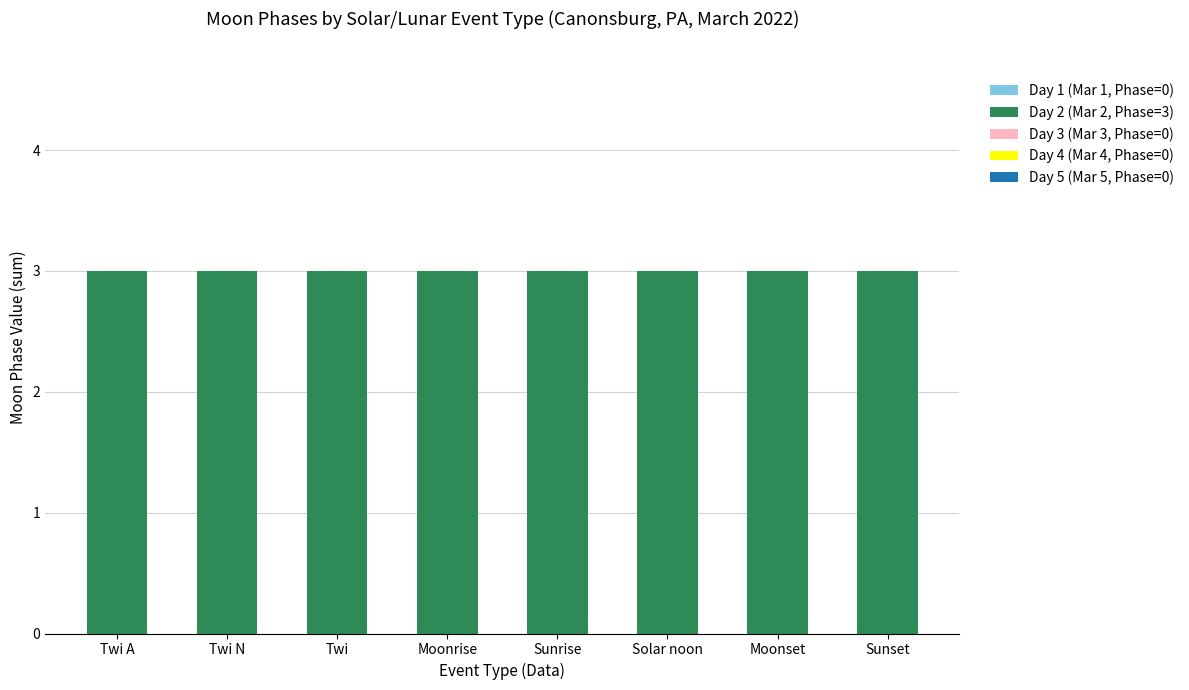

What is the total value across all series at Solar noon?

3